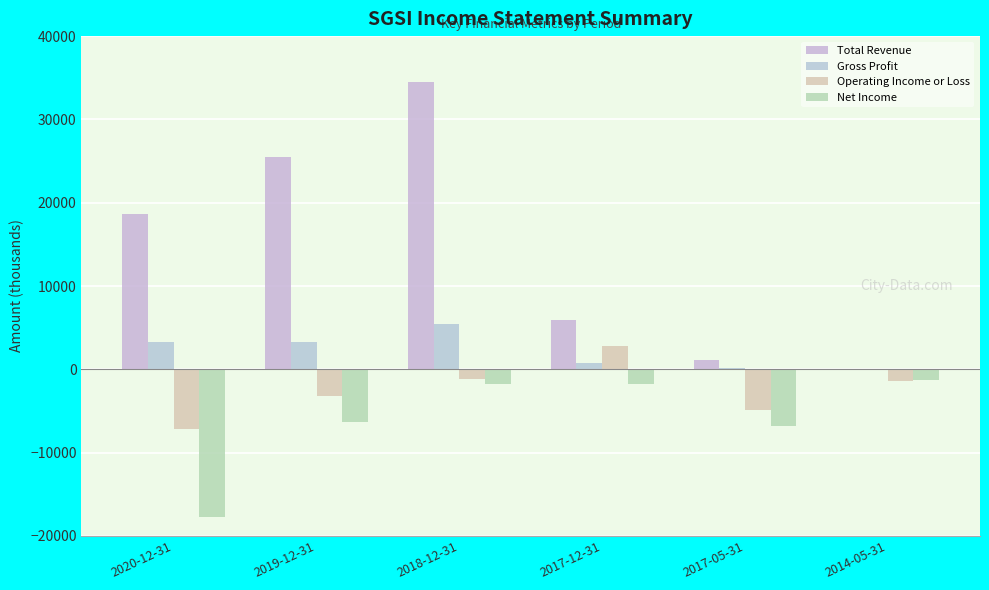

What is the minimum value for Operating Income or Loss?

-7200